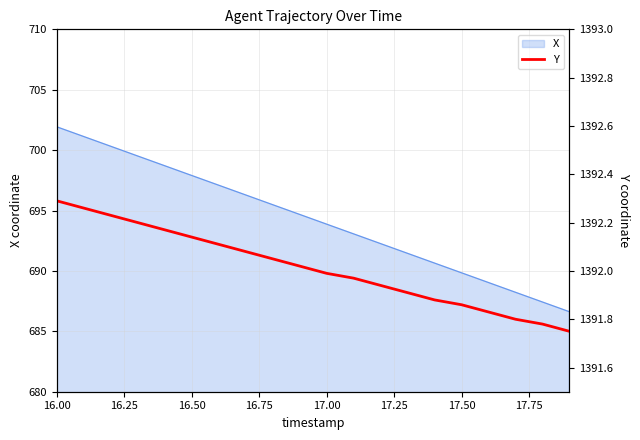

At which label does X reach its peak?

16.00